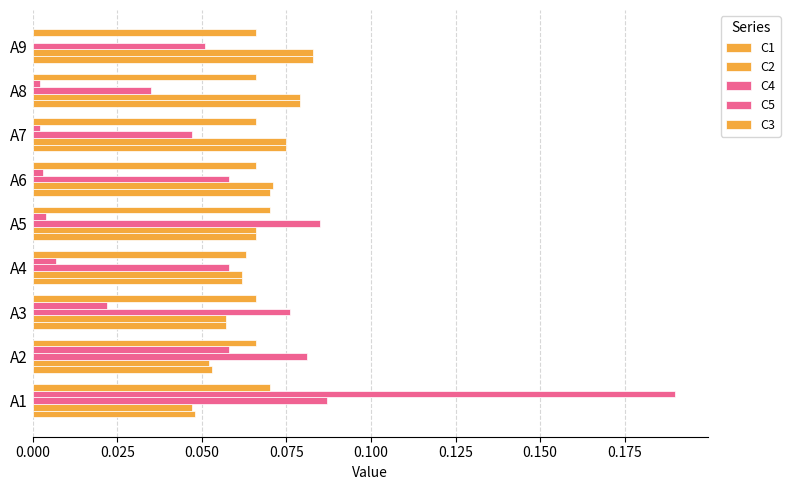

Count the number of data series in this chart.

5